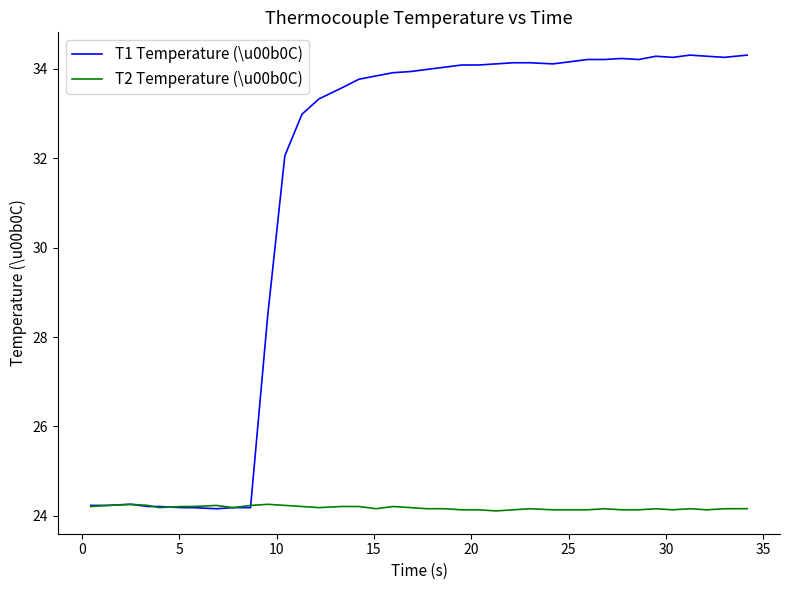

Which series has the largest range (max minus min)?

T1 Temperature (\u00b0C)